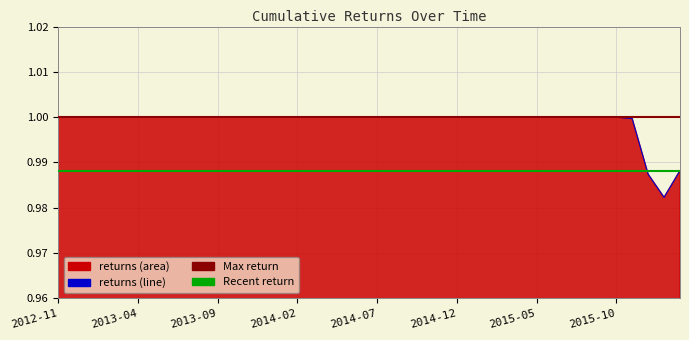

At which label is the value closest to 0?

2016-01-31